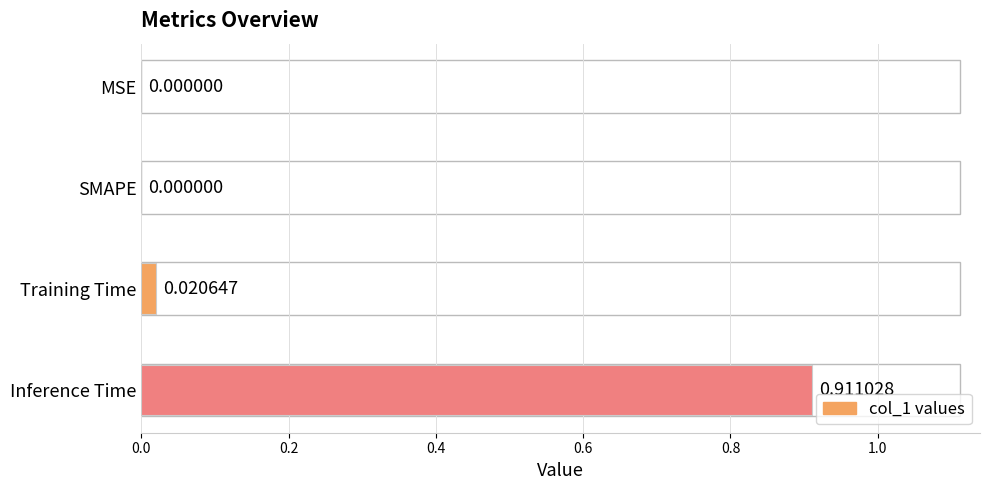

Between SMAPE and Training Time, which is larger?

Training Time